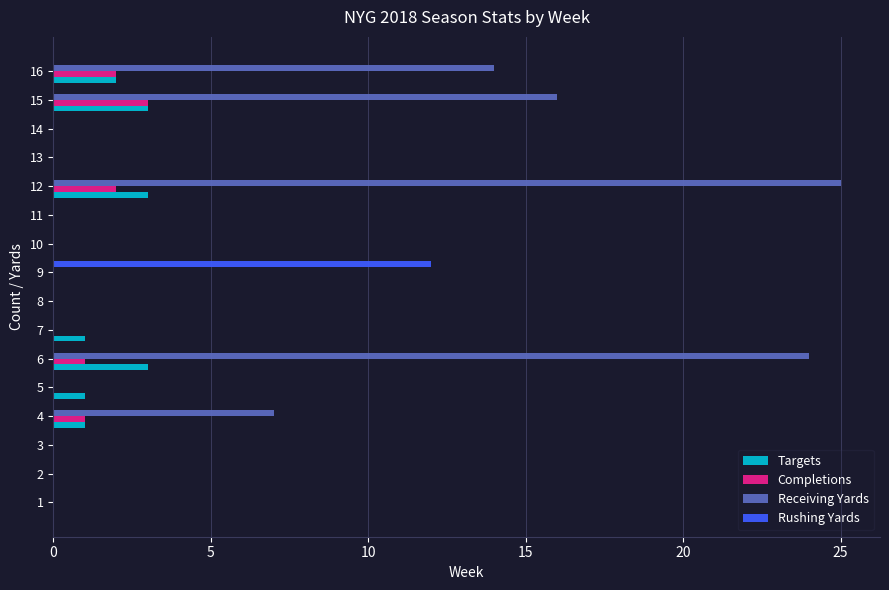

Between 4 and 7, which series saw the biggest shift?

Receiving Yards